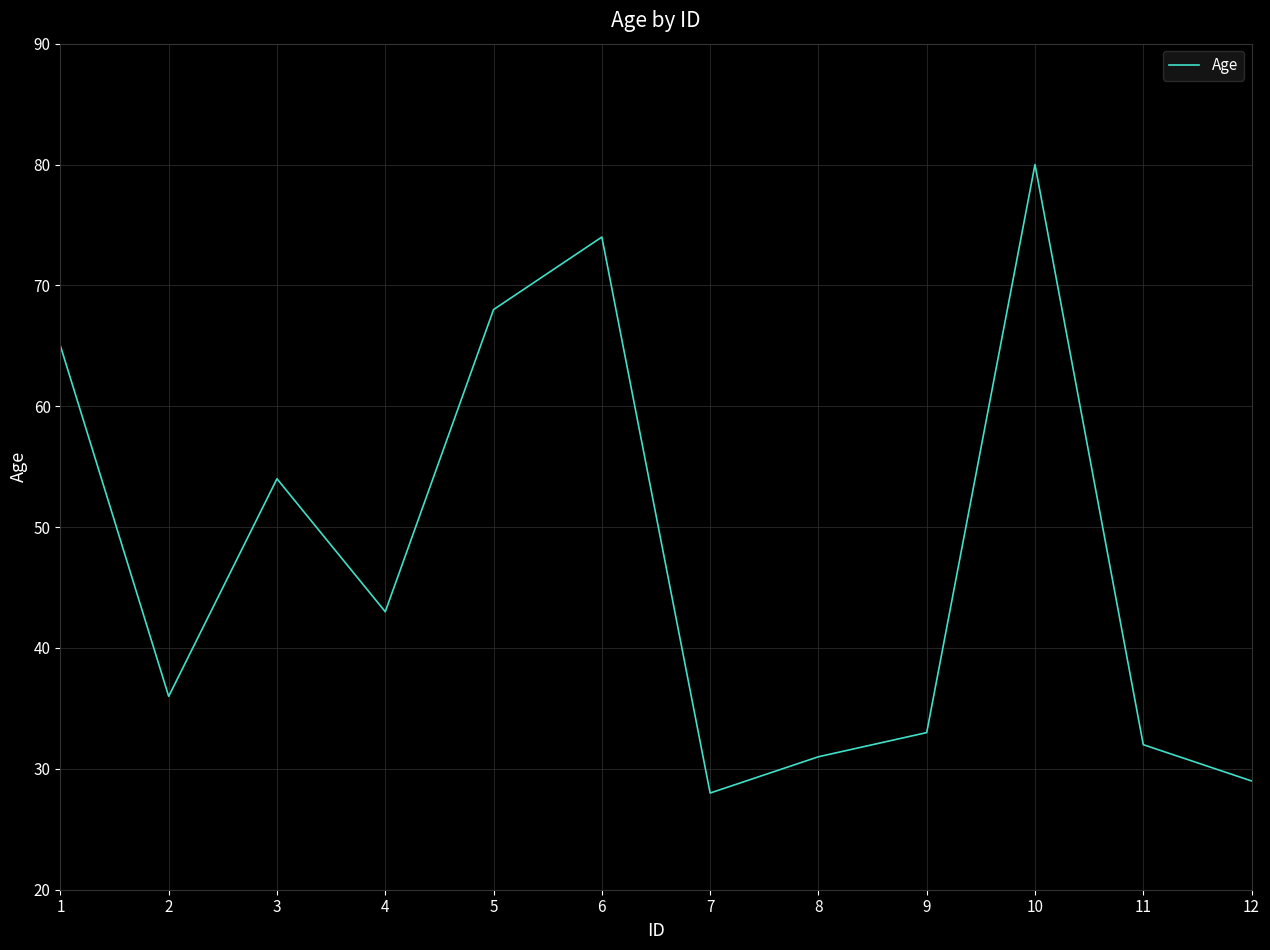

Between 8 and 4, which is larger?

4